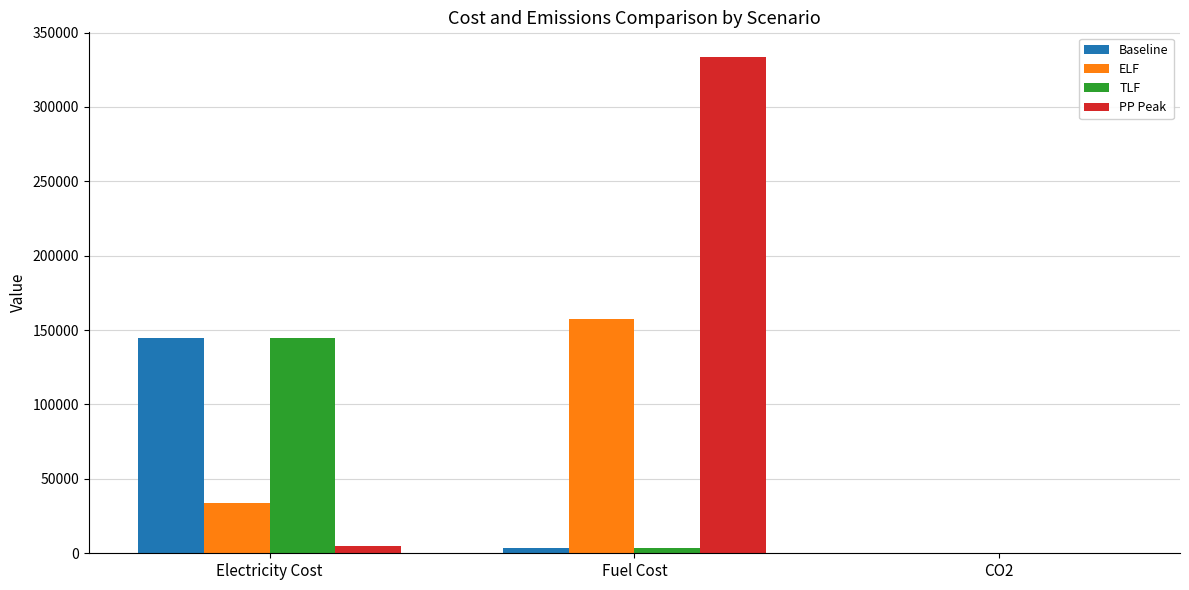

What is the highest value of the PP Peak series?

333455.4